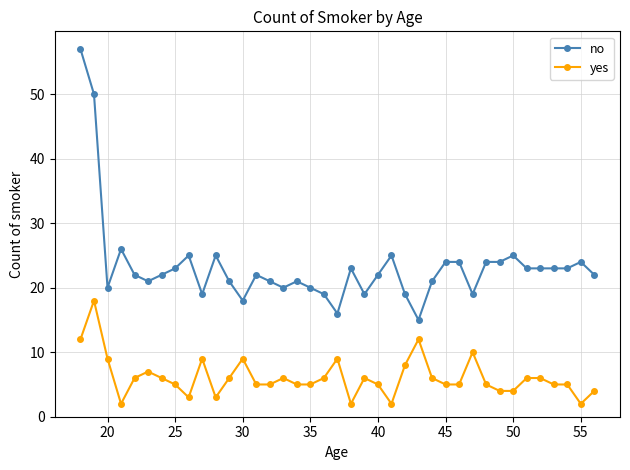

List the series in order of their peak value, highest first.

no, yes